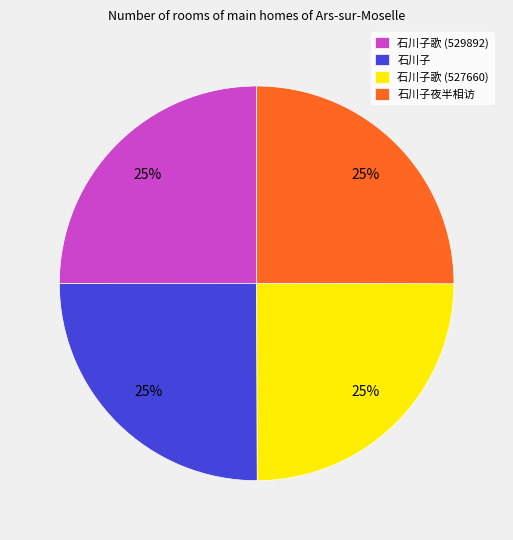

Approximately how many times larger is the value at 石川子夜半相访 compared to 石川子?

1.0